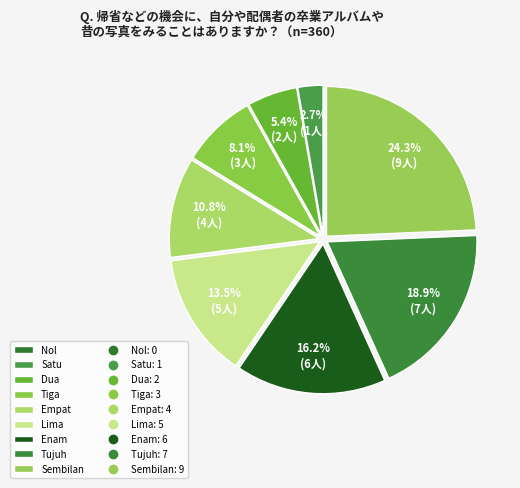

Rank the categories by value from lowest to highest.

Nol, Satu, Dua, Tiga, Empat, Lima, Enam, Tujuh, Sembilan